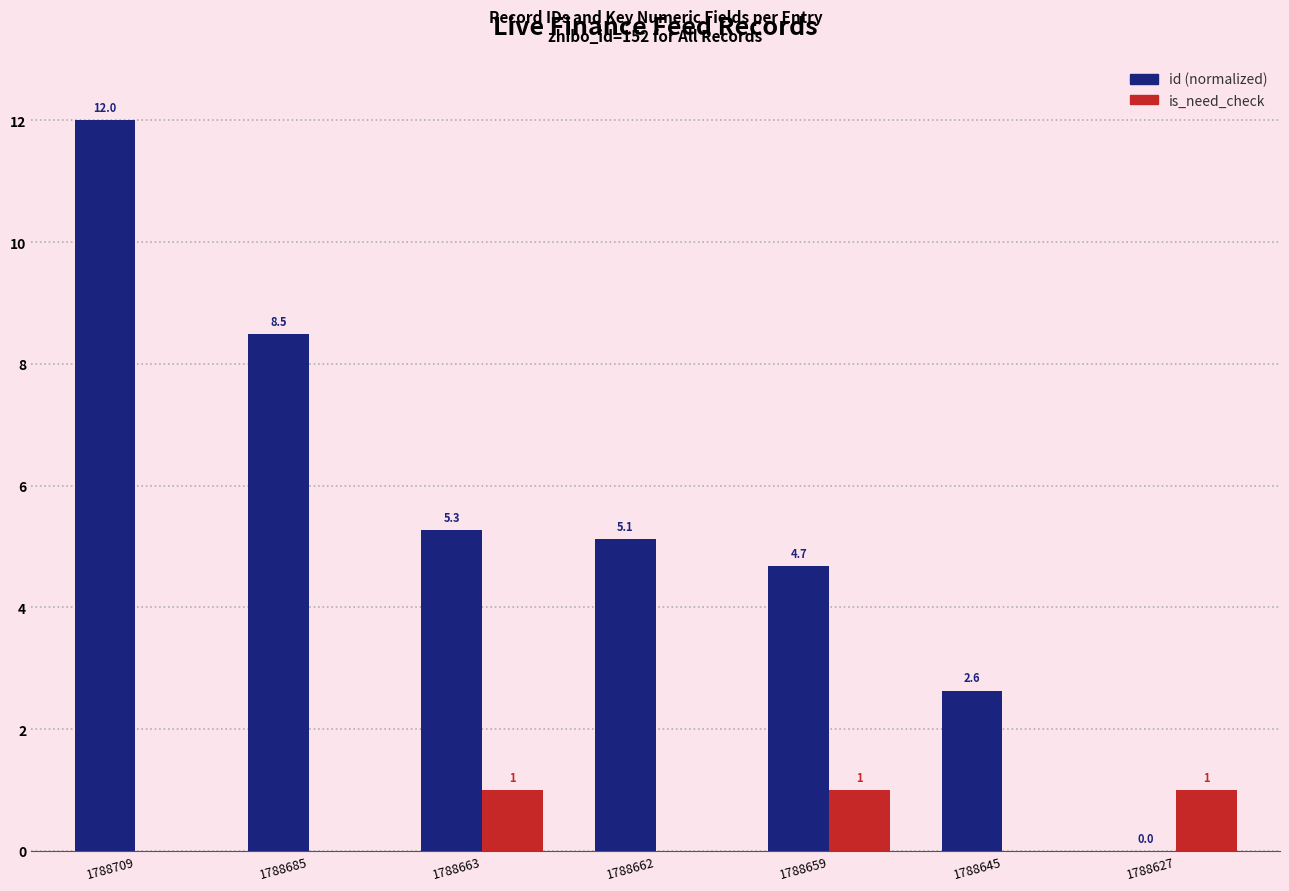

Reading left to right, what are all the values shown in this chart?

id (normalized): 1788709=12.0	1788685=8.5	1788663=5.3	1788662=5.1	1788659=4.7	1788645=2.6	1788627=0.0
is_need_check: 1788709=0.0	1788685=0.0	1788663=1.0	1788662=0.0	1788659=1.0	1788645=0.0	1788627=1.0